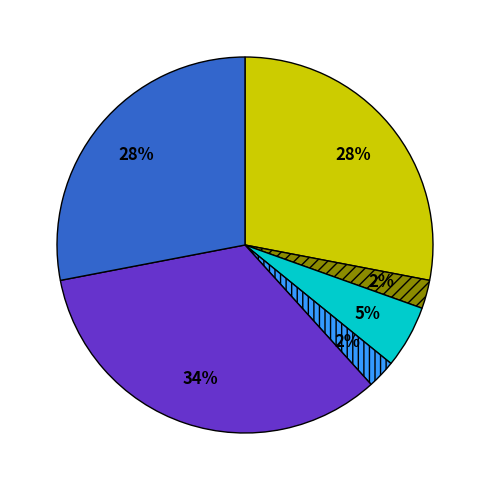

Is there any slice that represents more than half of the pie?

No